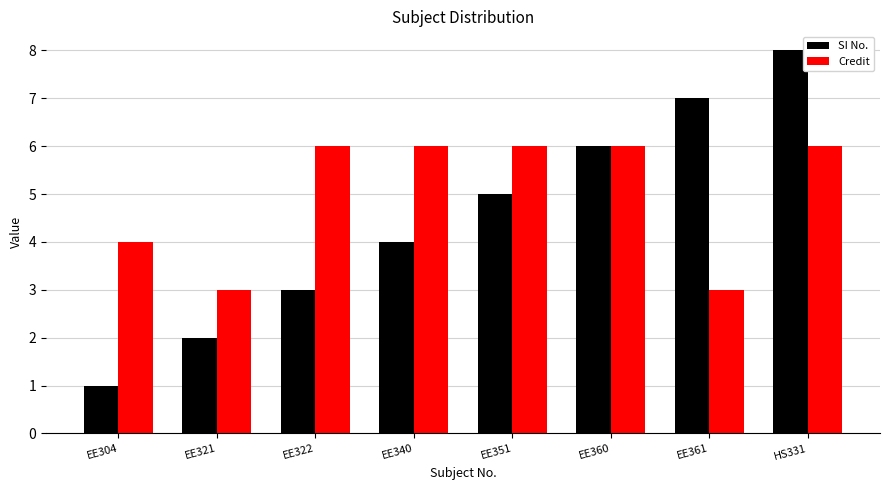

What is the greatest value displayed?

8